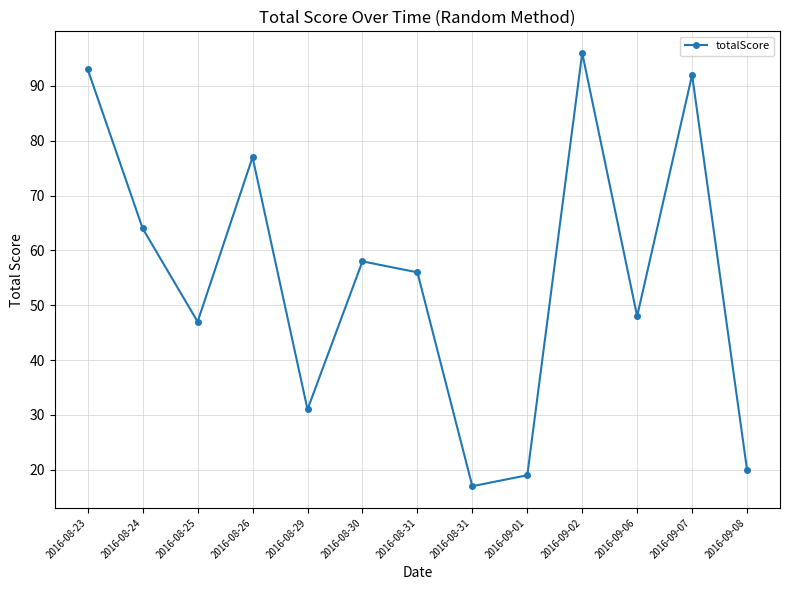

What is the label of the 7th point from the right?

2016-08-31